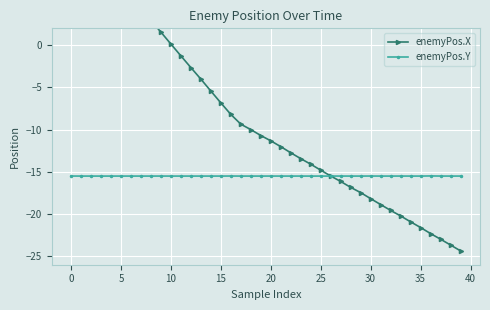

True or false: enemyPos.Y has a value of -15.5 at 12.

True